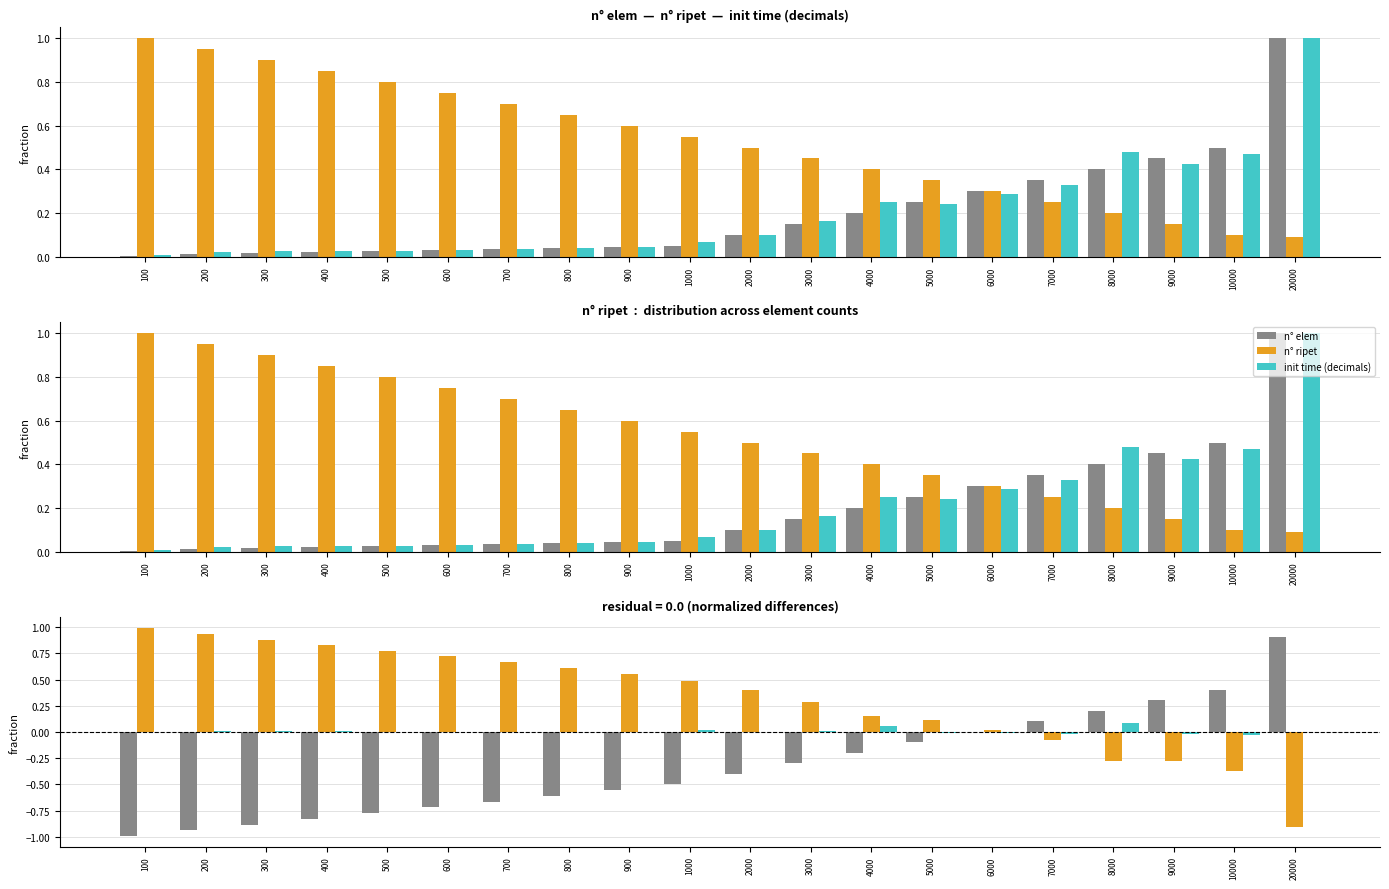

What are all the series names shown in the legend?

n° elem, n° ripet, init time (decimals)